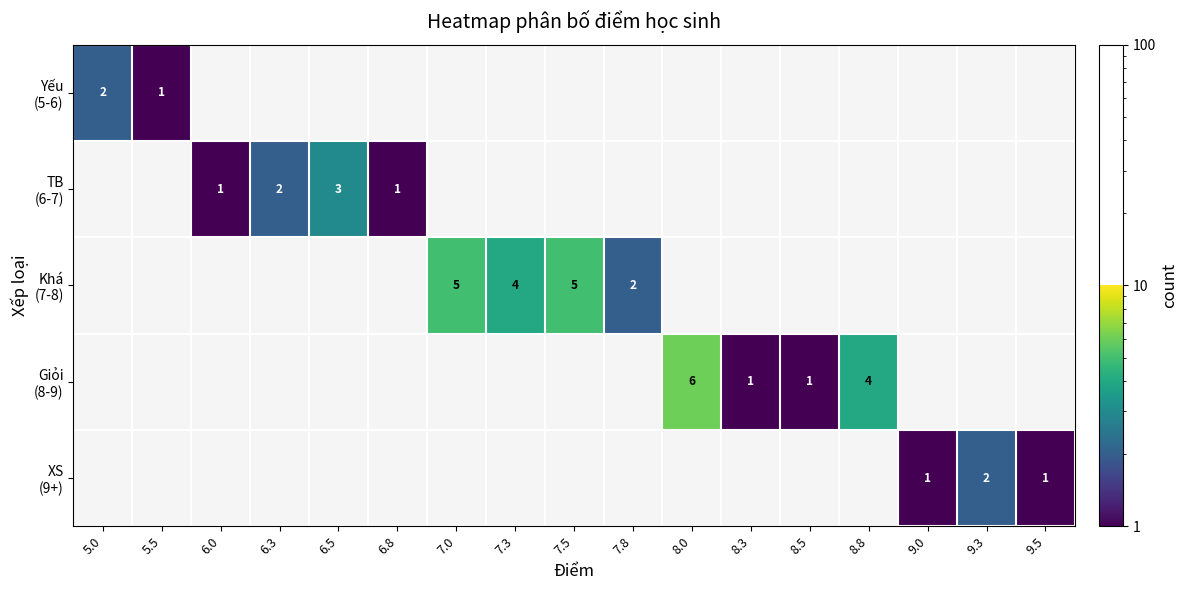

How many values in Giỏi (8-9) are above zero?

4